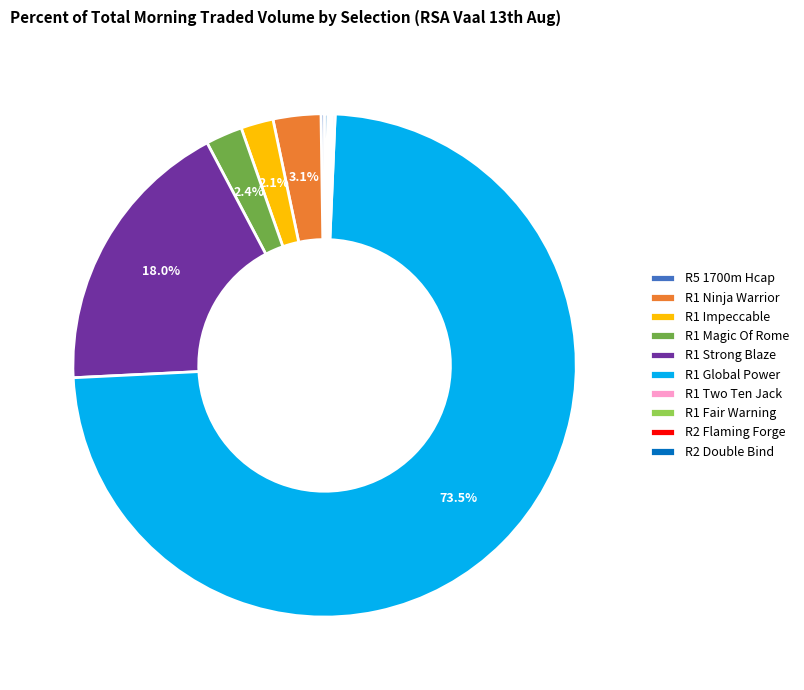

What is the largest slice in the pie chart?

R1 Global Power